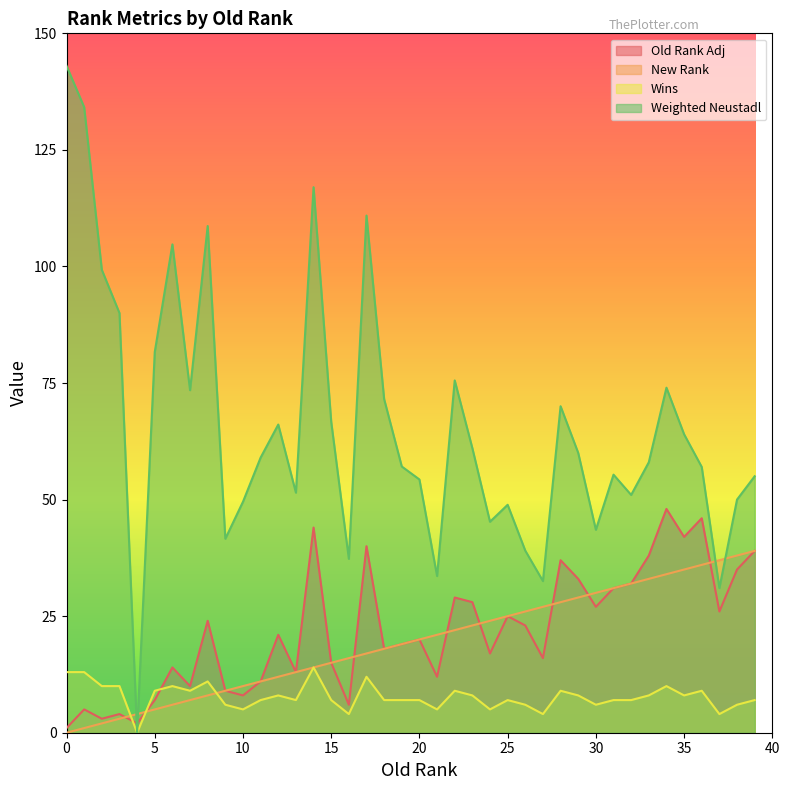

The New Rank series shows 1.9 at 7. True or false?

False